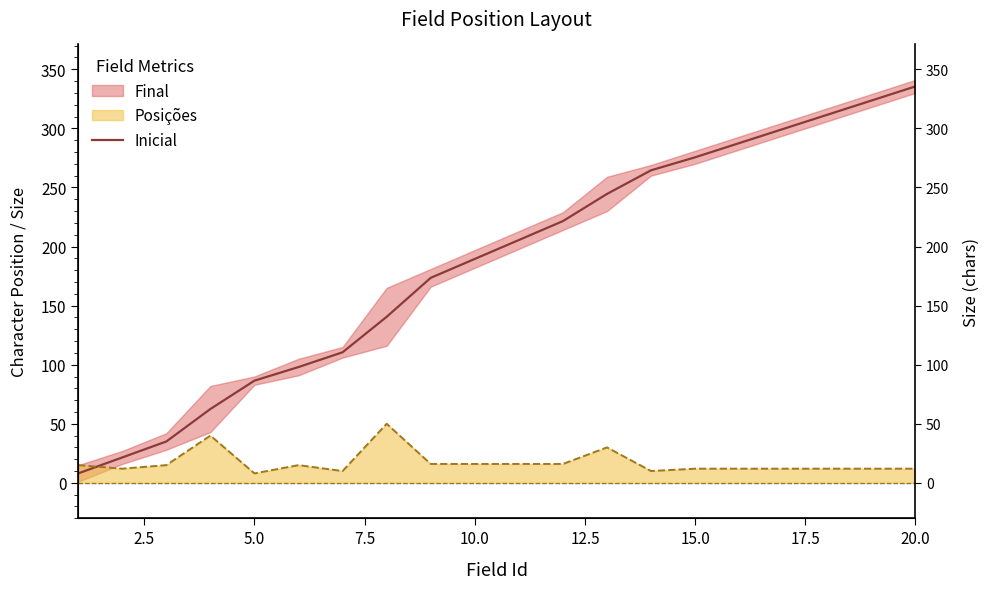

What is the difference between the maximum and second lowest values?

314.0